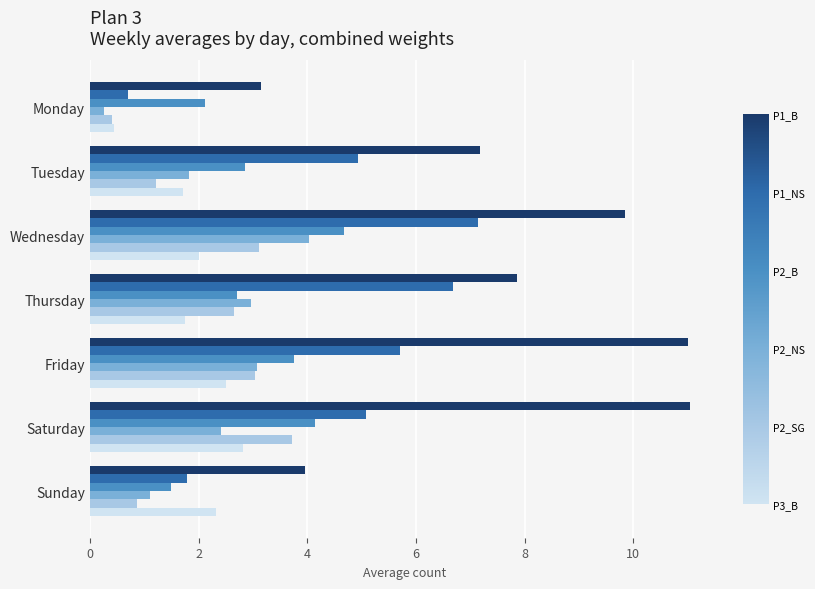

What is the difference between the highest and lowest values at Friday?

8.5